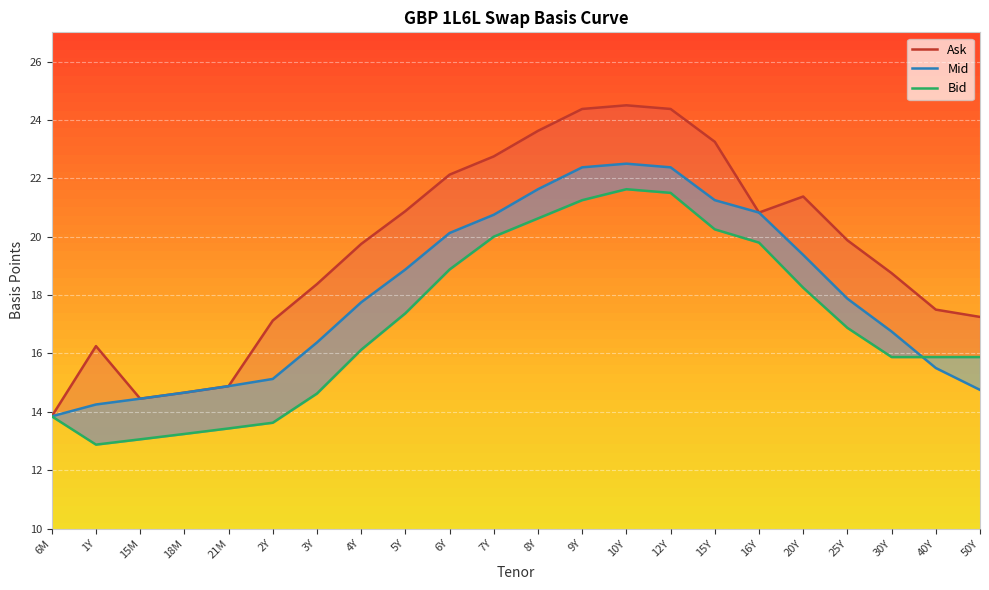

At which category does Bid reach its first local peak?

10Y